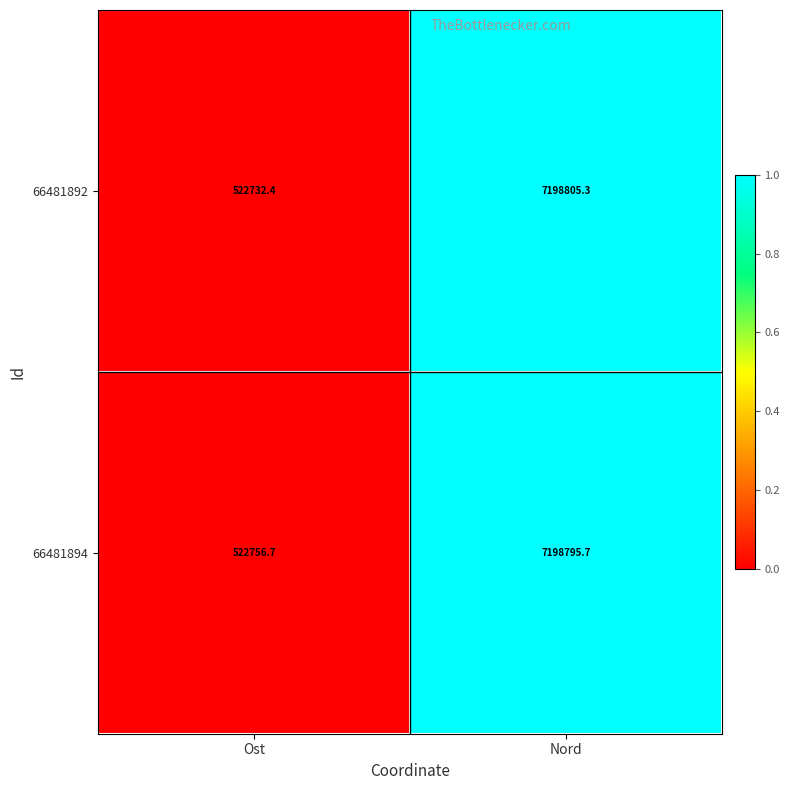

Reading right to left, what are all the values shown in this chart?

66481892: 7198805.3	522732.4
66481894: 7198795.7	522756.7